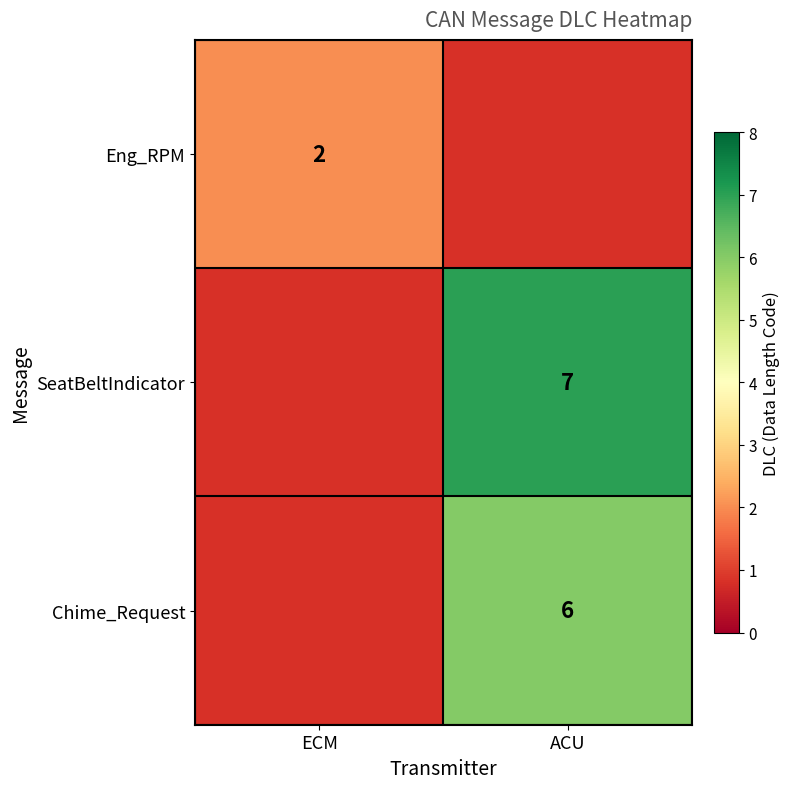

The value of Chime_Request at ACU is 6. True or false?

True